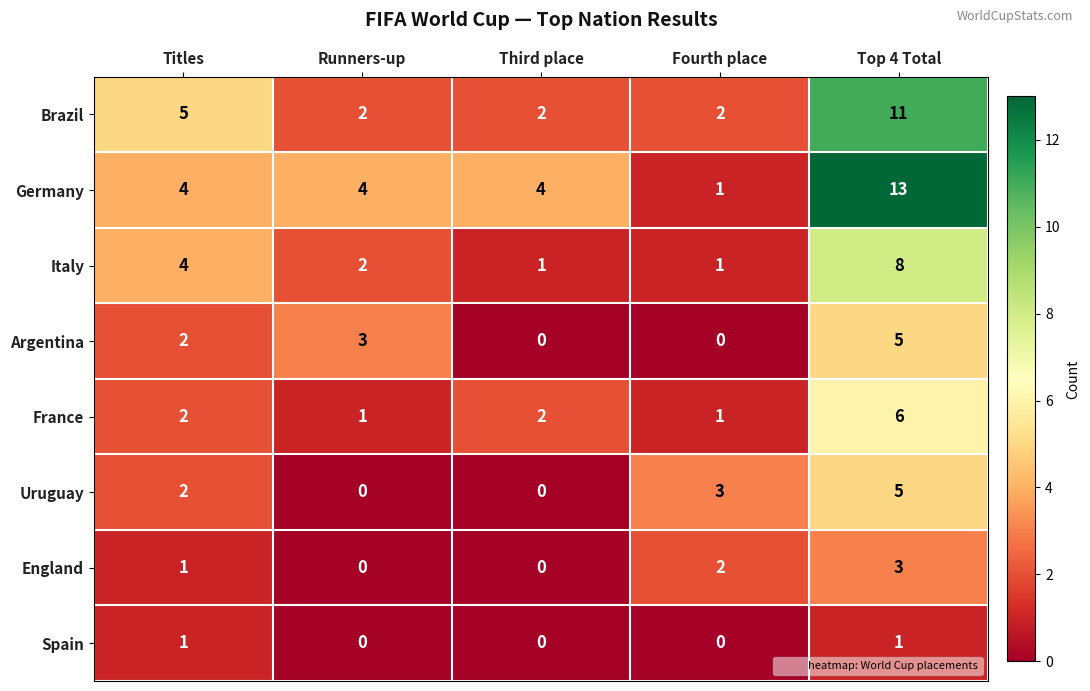

What is the difference between the maximum and minimum values in the Germany series?

12